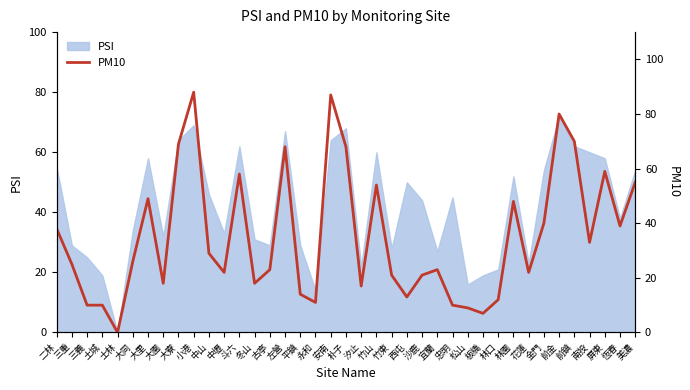

What value does the PSI series have at 宜蘭?

27